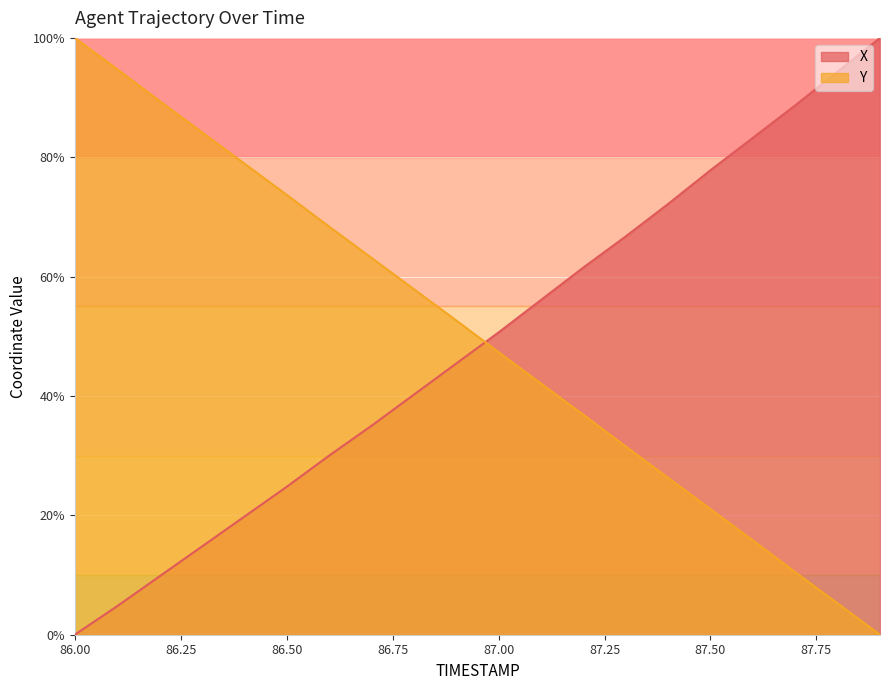

After their last crossing, which series has the higher values: X or Y?

X